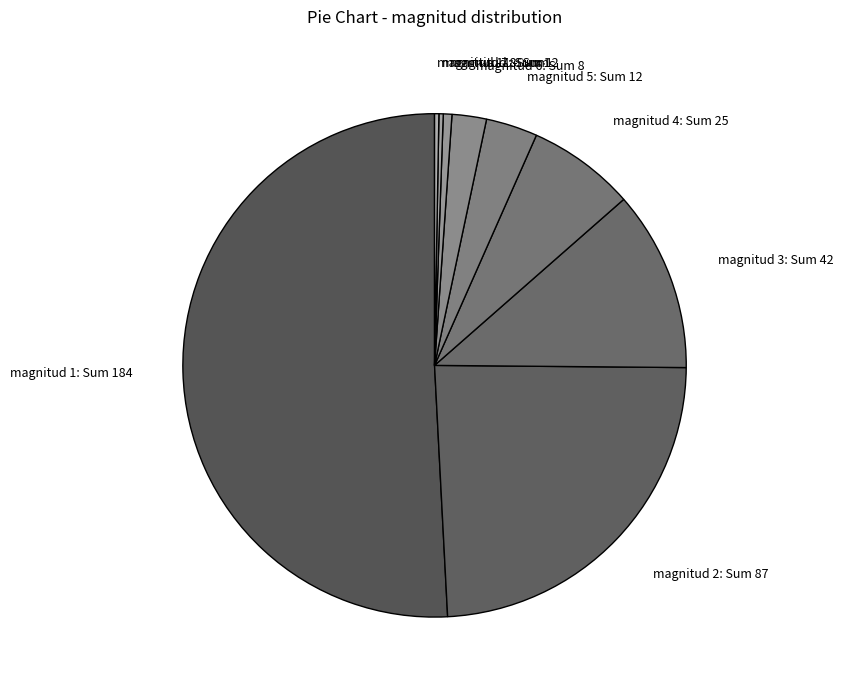

What is the largest slice in the pie chart?

magnitud 1: Sum 184